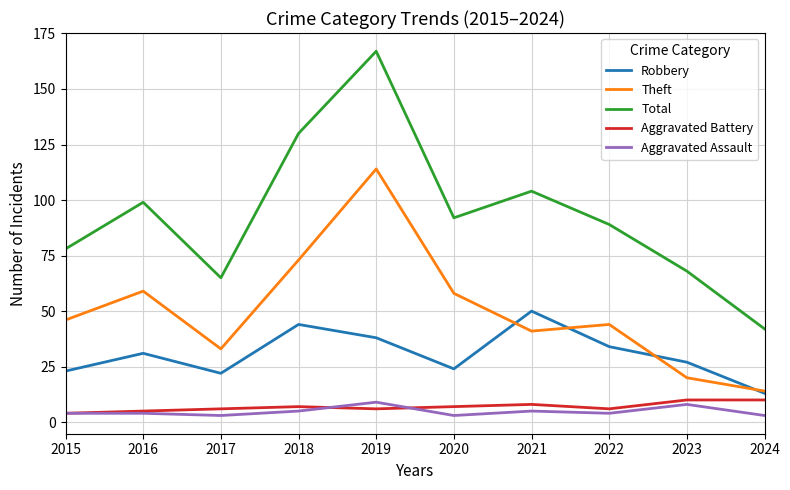

Reading right to left, what are all the values shown in this chart?

Robbery: 2024=13	2023=27	2022=34	2021=50	2020=24	2019=38	2018=44	2017=22	2016=31	2015=23
Theft: 2024=14	2023=20	2022=44	2021=41	2020=58	2019=114	2018=73	2017=33	2016=59	2015=46
Total: 2024=42	2023=68	2022=89	2021=104	2020=92	2019=167	2018=130	2017=65	2016=99	2015=78
Aggravated Battery: 2024=10	2023=10	2022=6	2021=8	2020=7	2019=6	2018=7	2017=6	2016=5	2015=4
Aggravated Assault: 2024=3	2023=8	2022=4	2021=5	2020=3	2019=9	2018=5	2017=3	2016=4	2015=4